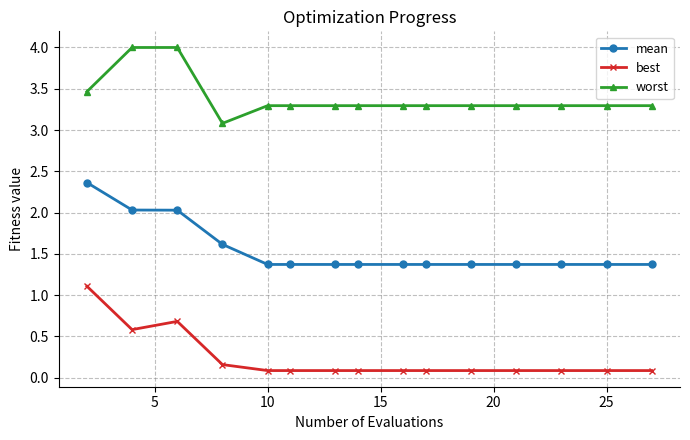

List the series in order of their peak value, lowest first.

best, mean, worst